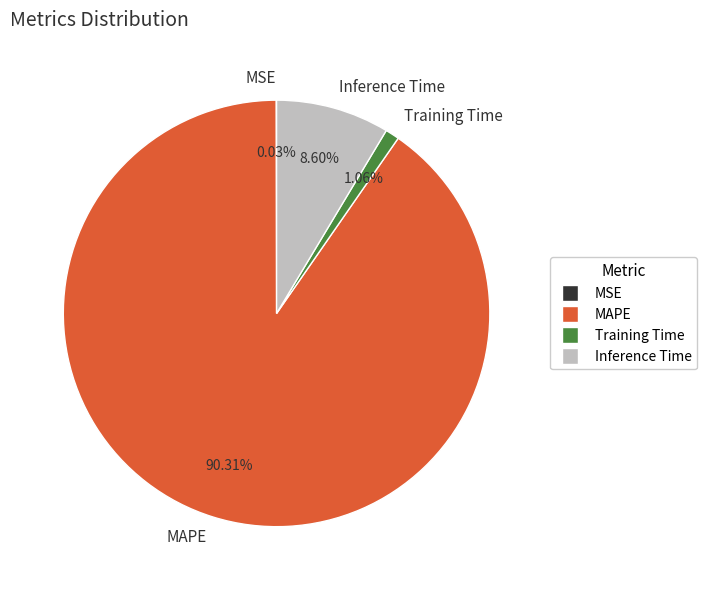

Is MAPE the majority of the pie?

Yes